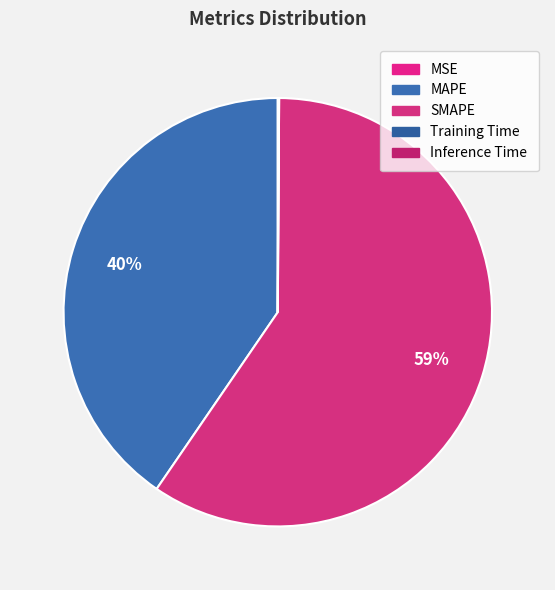

Does any single category account for the majority?

Yes